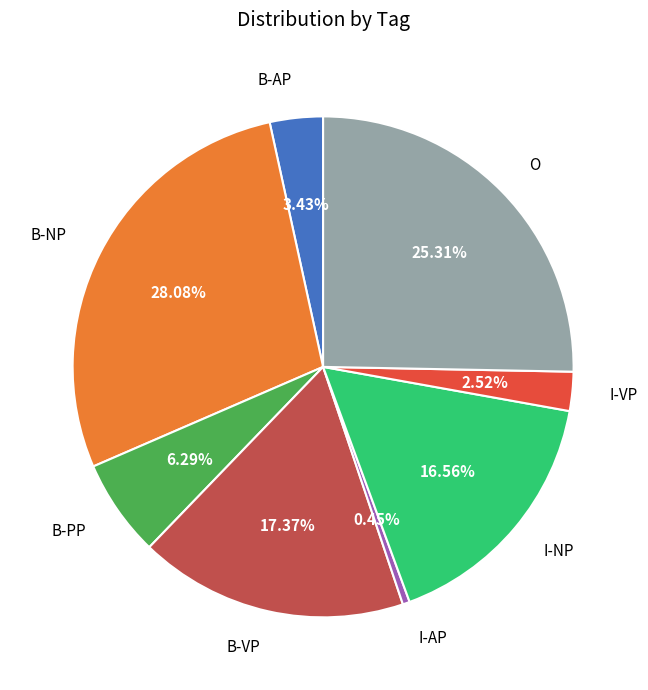

Which slice is the largest?

B-NP